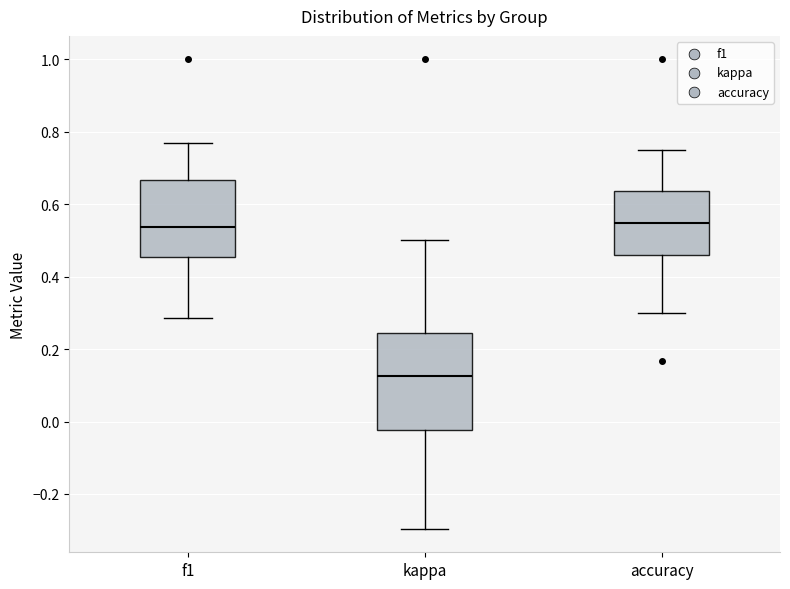

Where does the median line of the box for kappa sit on the y-axis? The values are not printed on the chart, so give them approximately, as read against the axis.

0.12